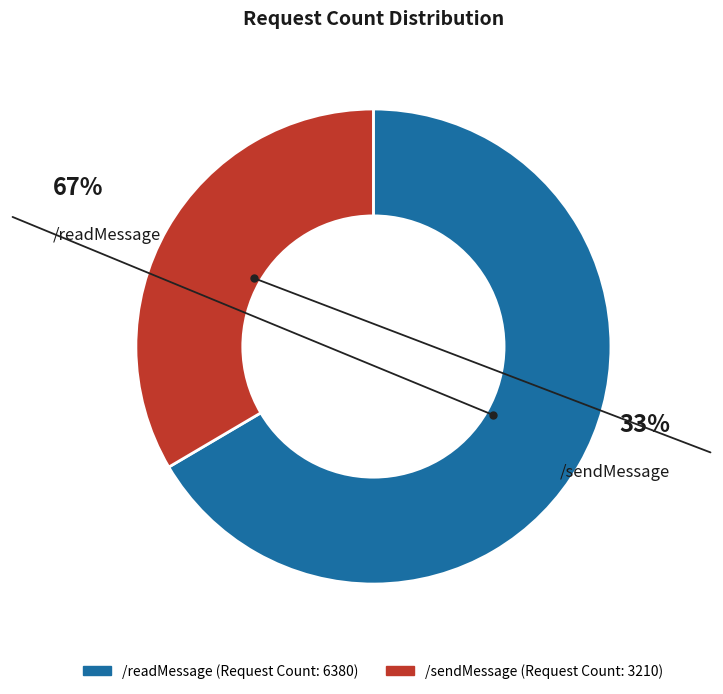

To the nearest percent, what portion does /sendMessage represent?

33%